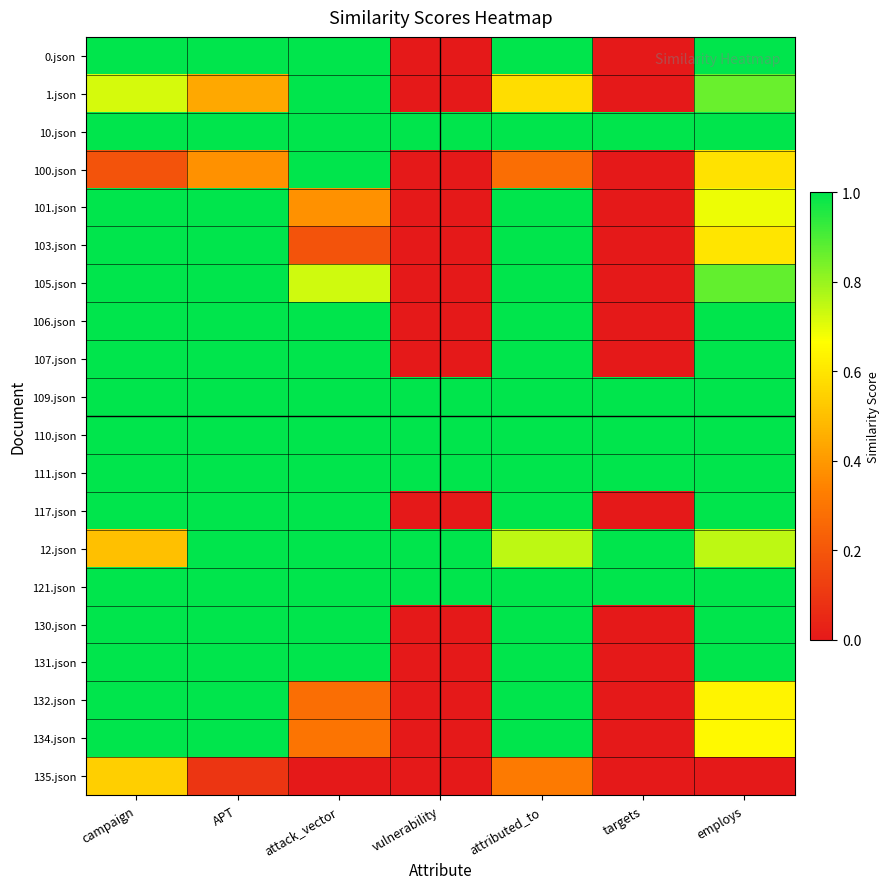

What is the total value across all series at APT?

17.9